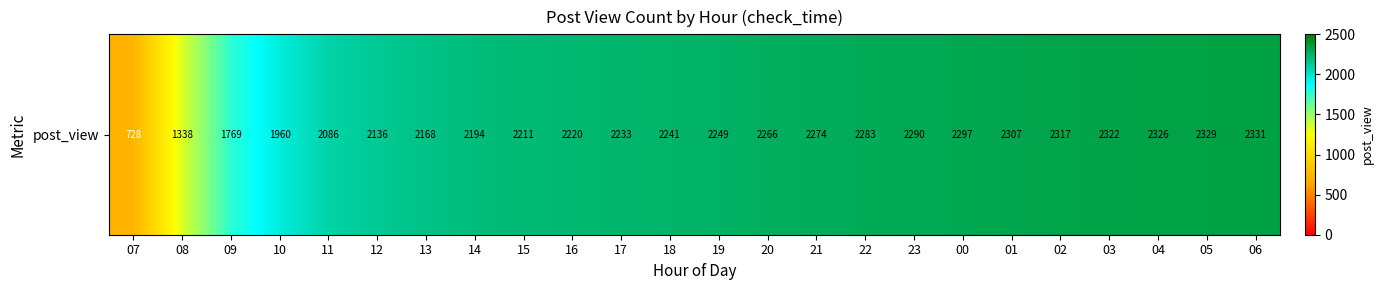

The value at 12 is 1018. True or false?

False